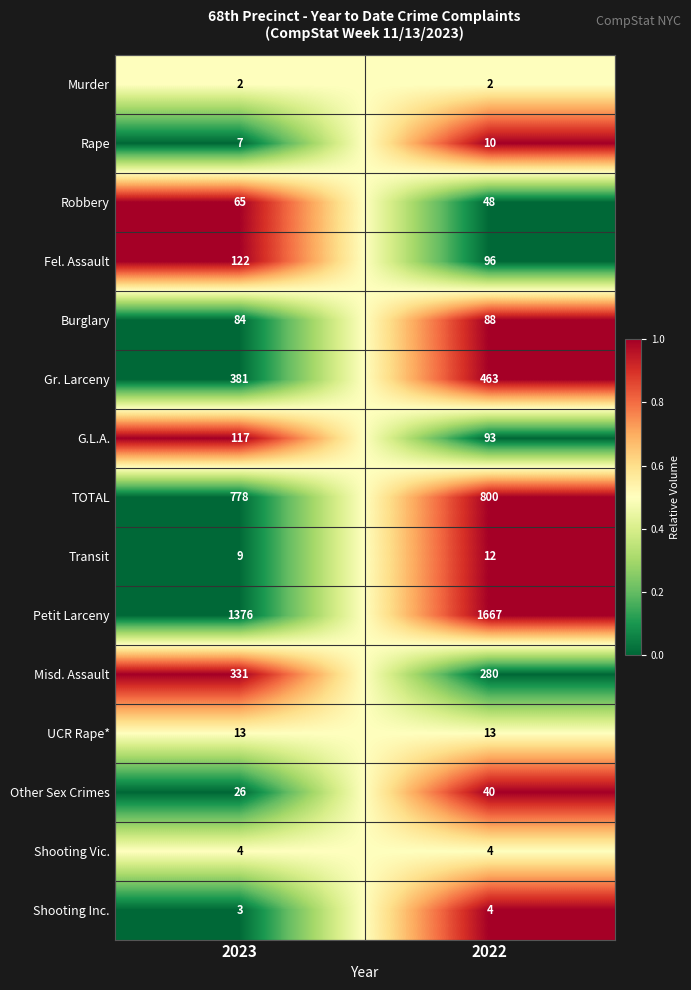

What is the total value across all series at 2022?

3620